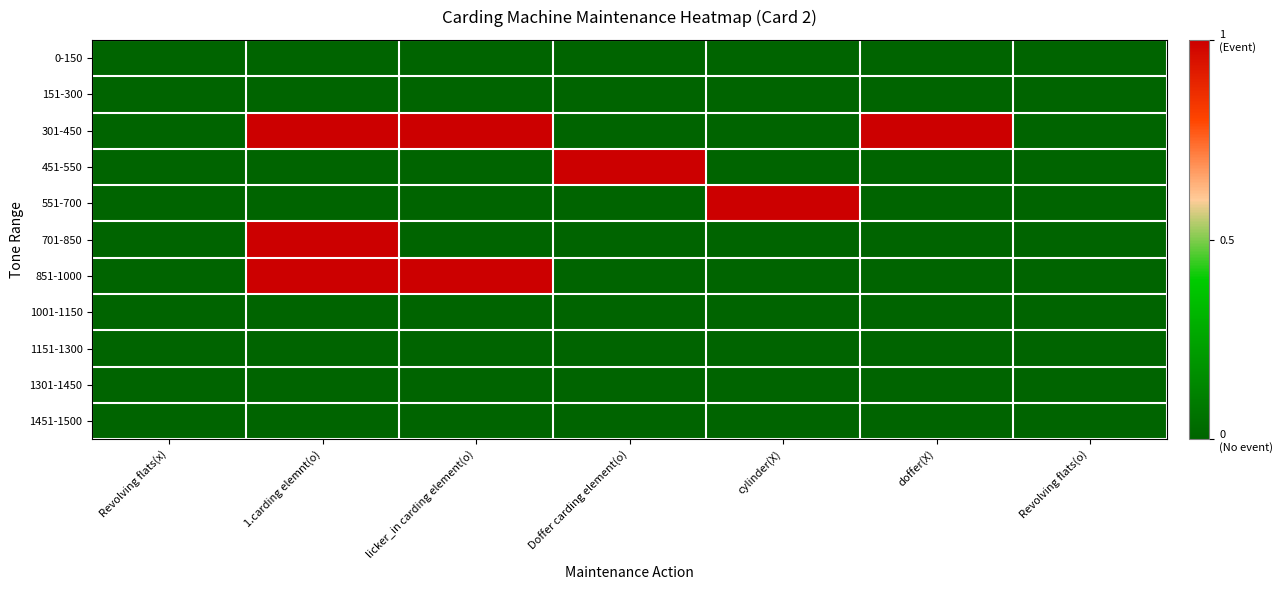

Which series changed the most between licker_in carding element(o) and Revolving flats(o)?

301-450